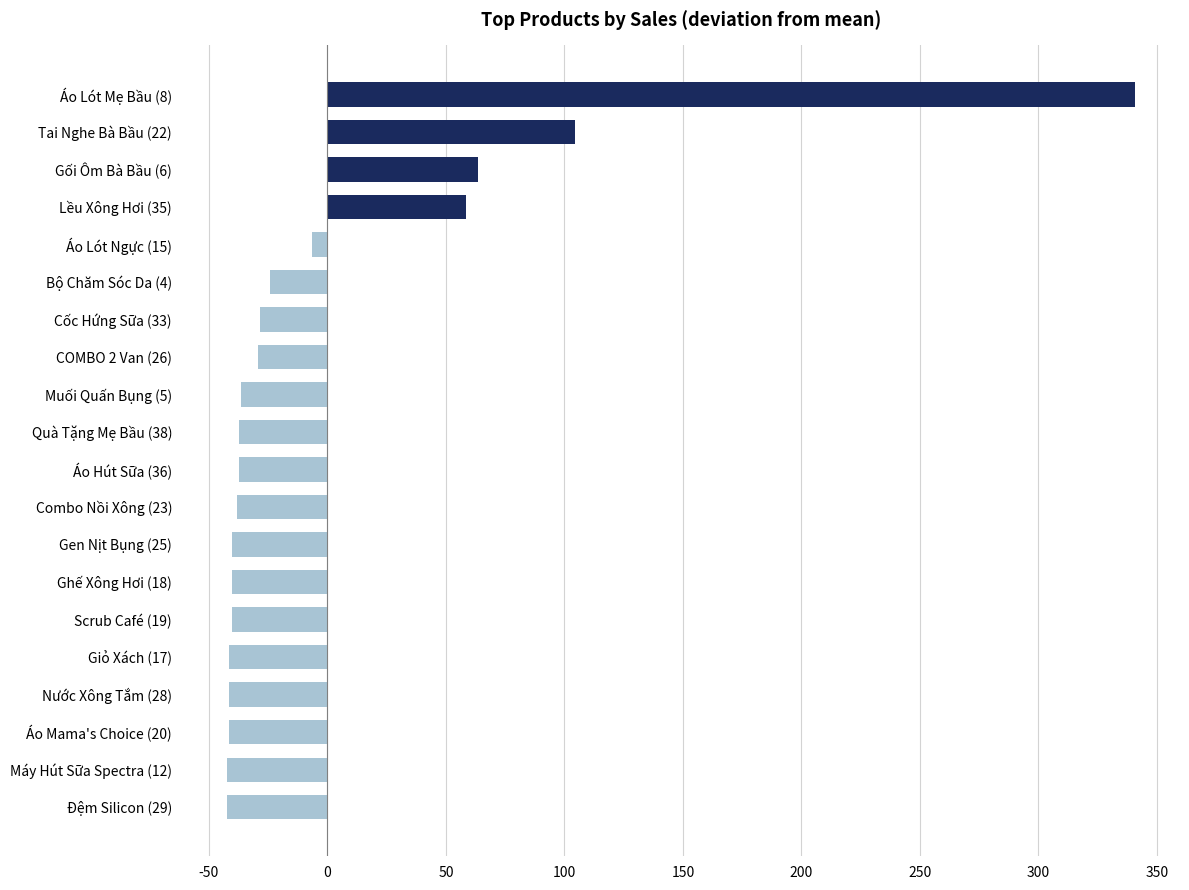

How many bars are there in total?

20